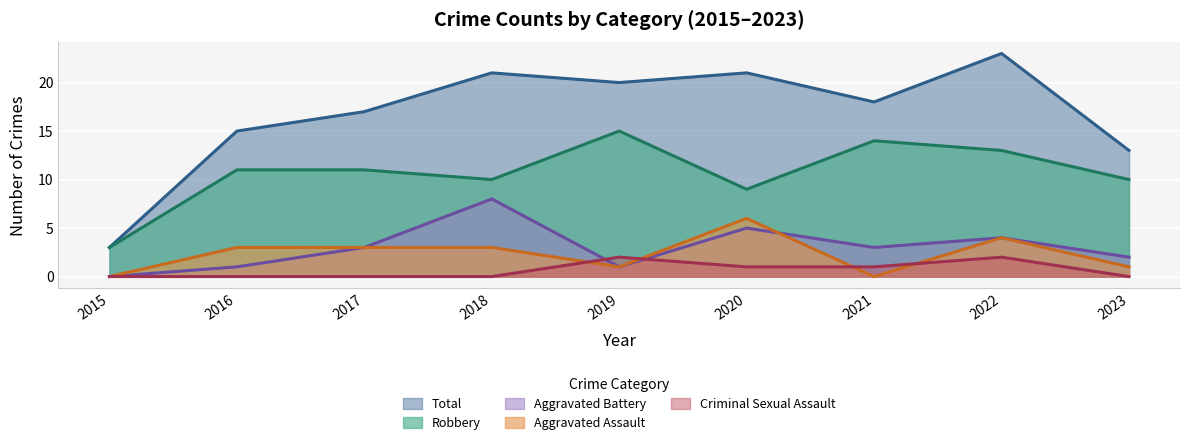

At which label does Aggravated Assault first exceed 3?

2020